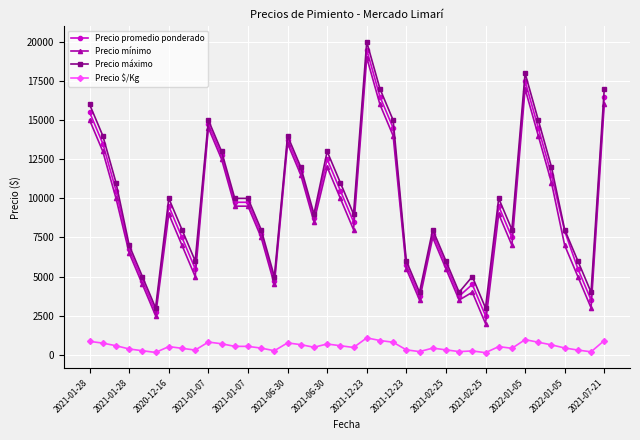

What is the highest value of the Precio mínimo series?

19000